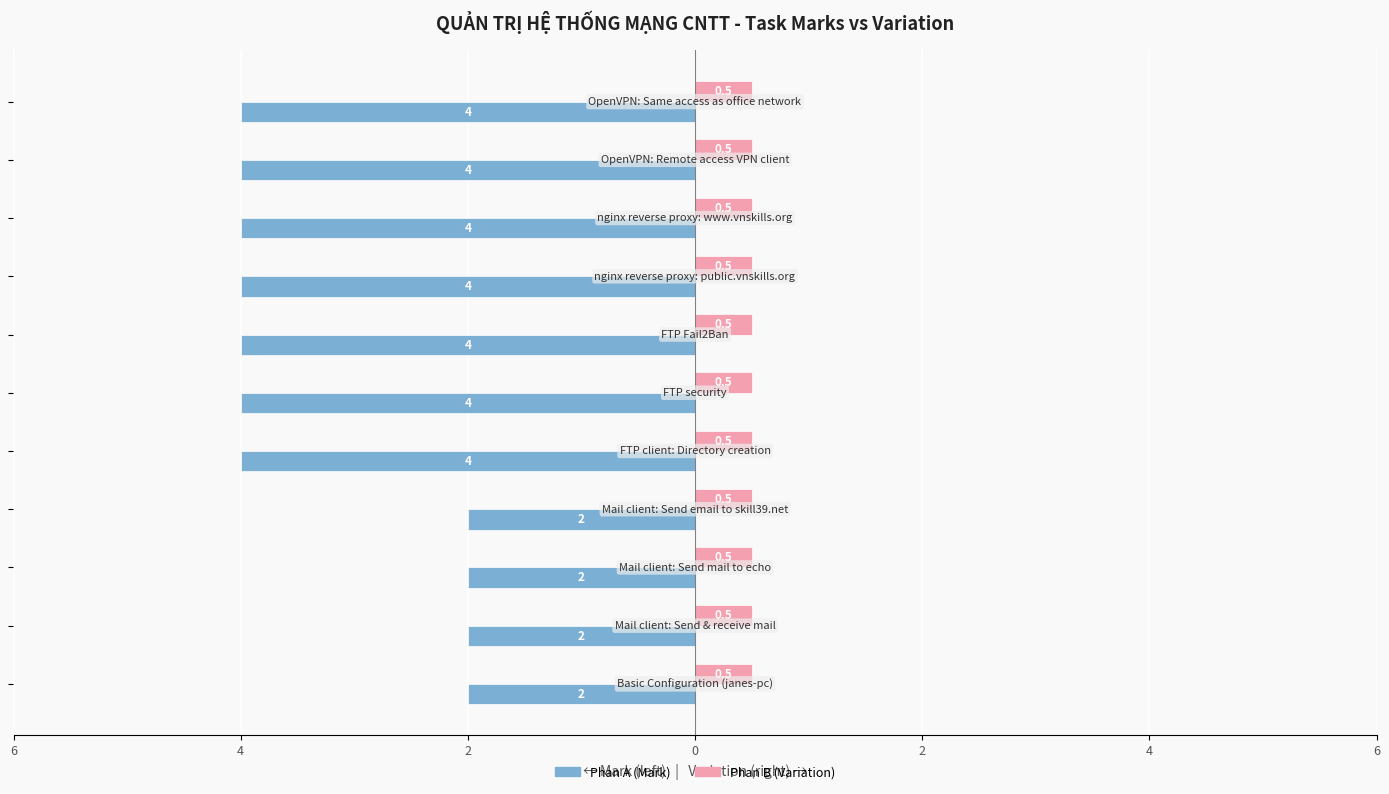

What are all the series names shown in the legend?

Phan A (Mark), Phan B (Variation)